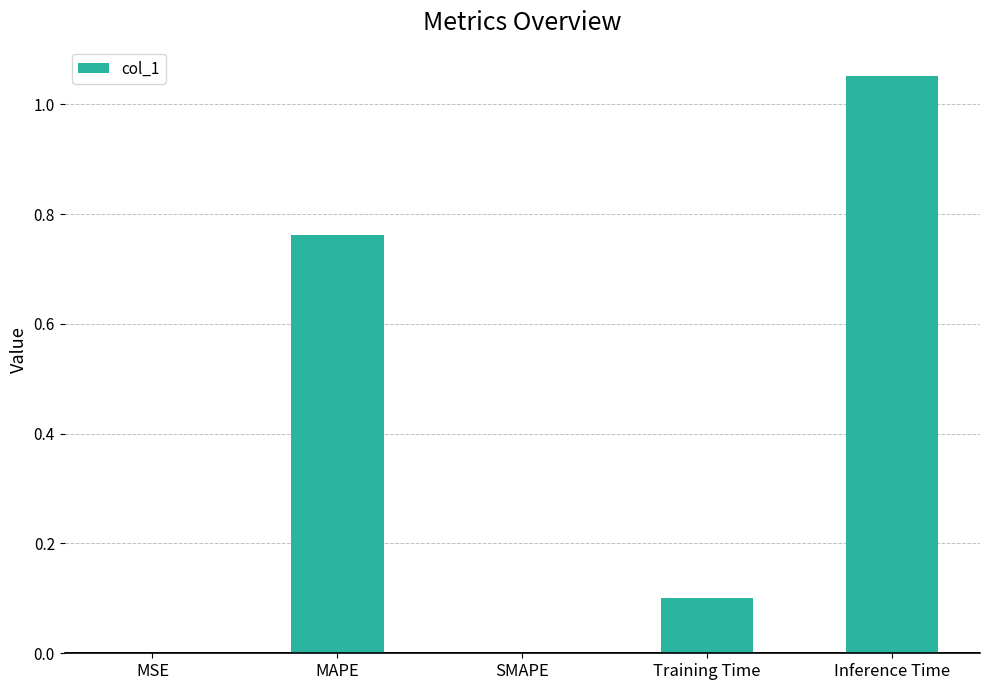

The value at Inference Time is 1.7. True or false?

False